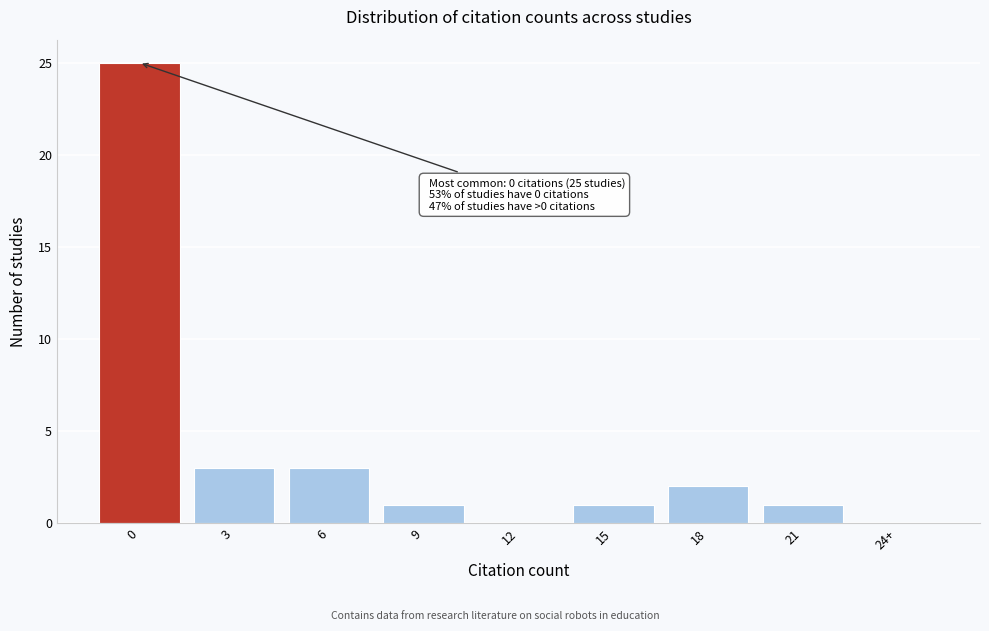

Reading right to left, list all the values displayed in this chart.

24+=0	21=1	18=2	15=1	12=0	9=1	6=3	3=3	0=25